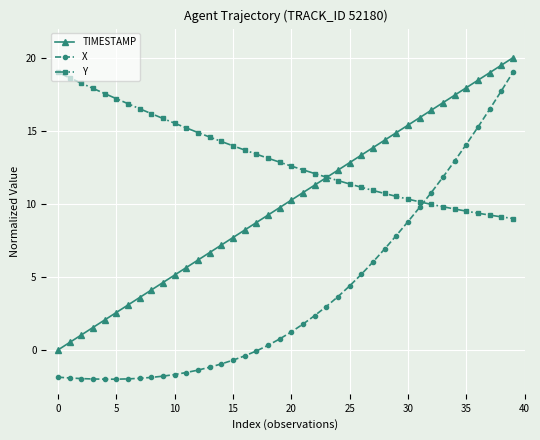

Count the number of categories in the chart.

40